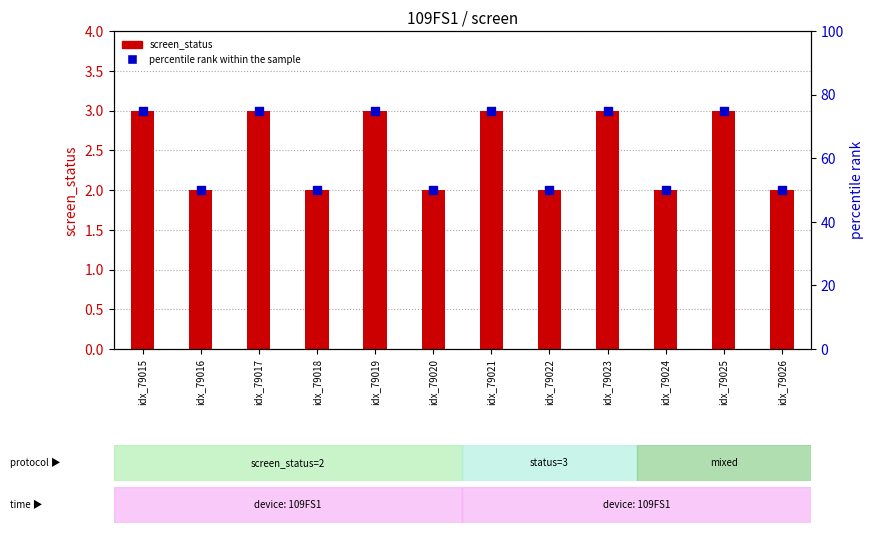

Which series contains the highest Y value?

percentile rank within the sample